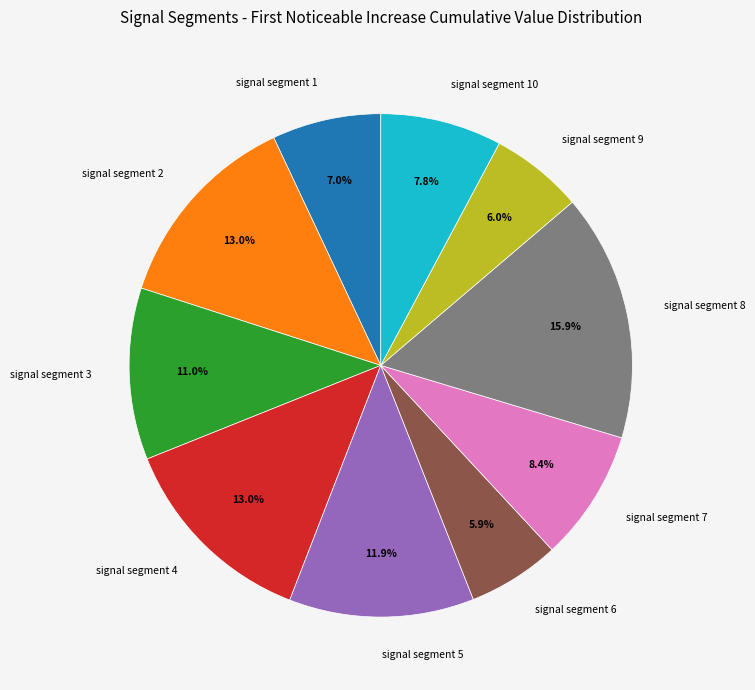

Does signal segment 9 account for over 50% of the chart?

No